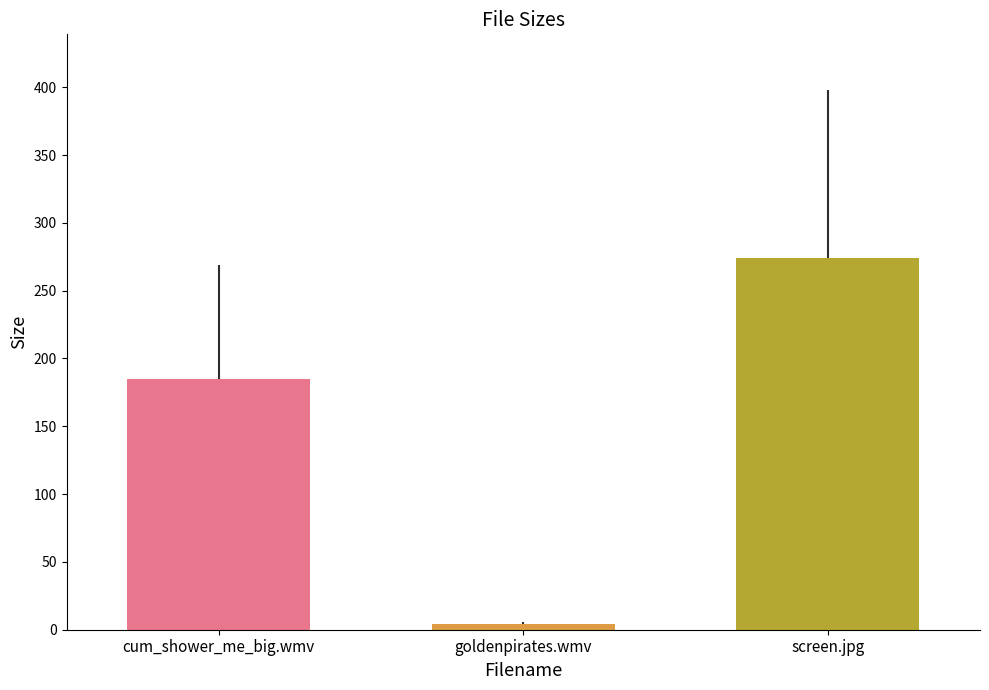

At which label does the data first exceed 185?

cum_shower_me_big.wmv